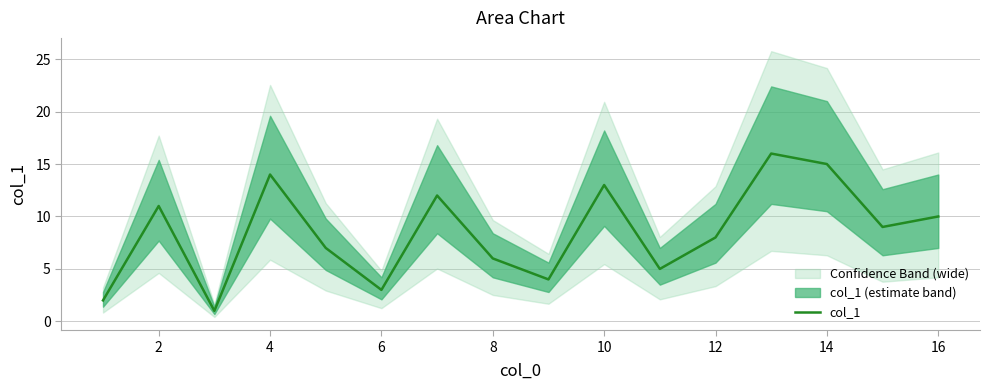

The col_1 series shows 13 at 10. True or false?

True